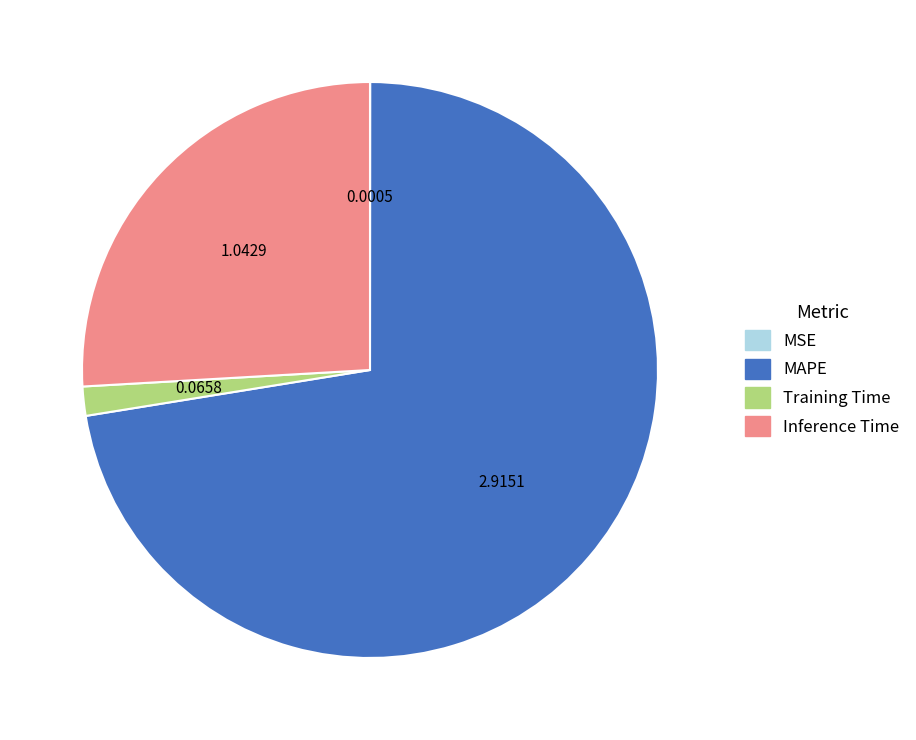

Which slice is the largest?

MAPE